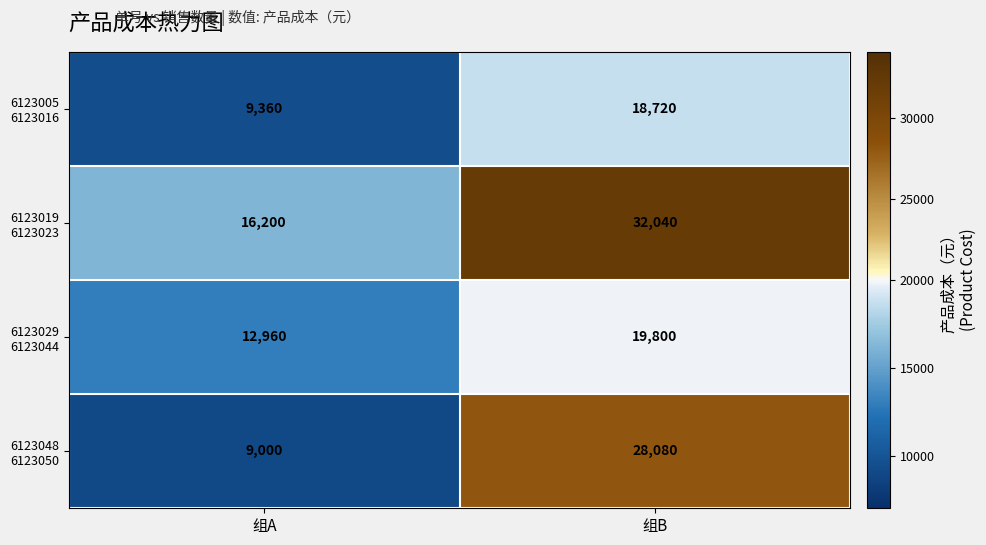

What is the spread (max minus min) of values at 组B?

13320